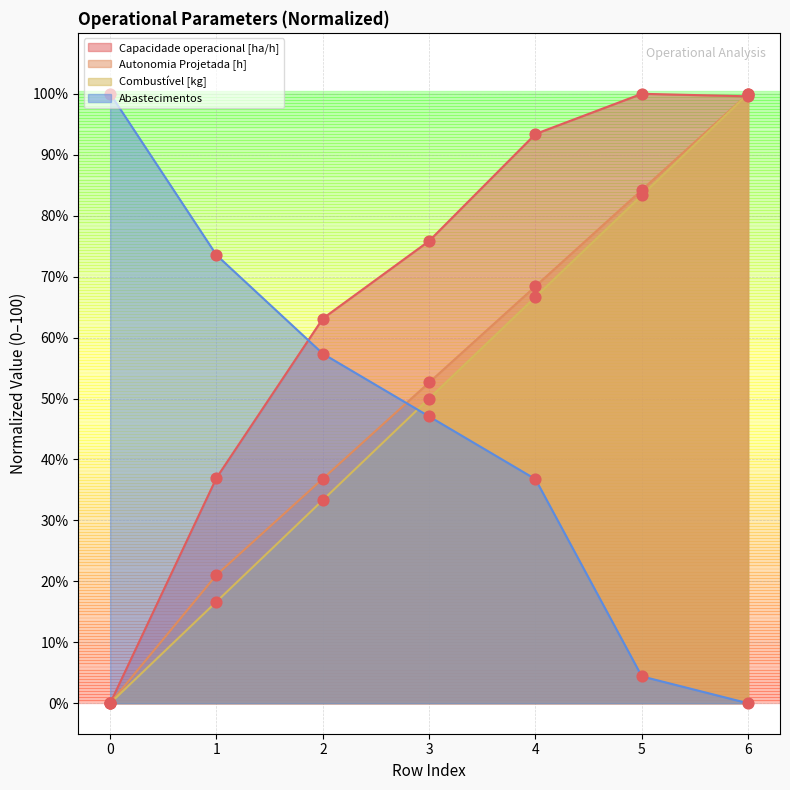

At how many categories does at least one series exceed 21?

7